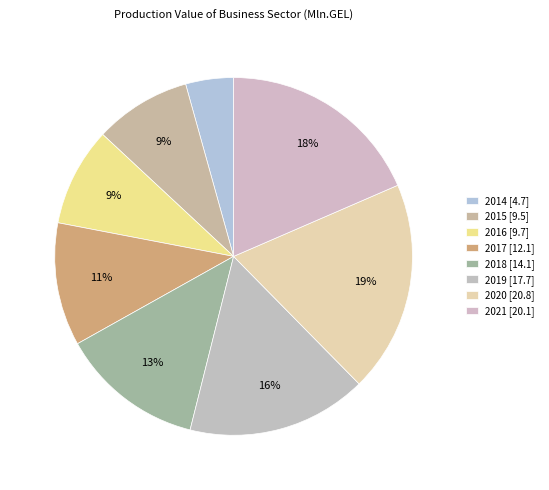

To the nearest percent, what is the difference between the largest and smallest slice percentages?

15%